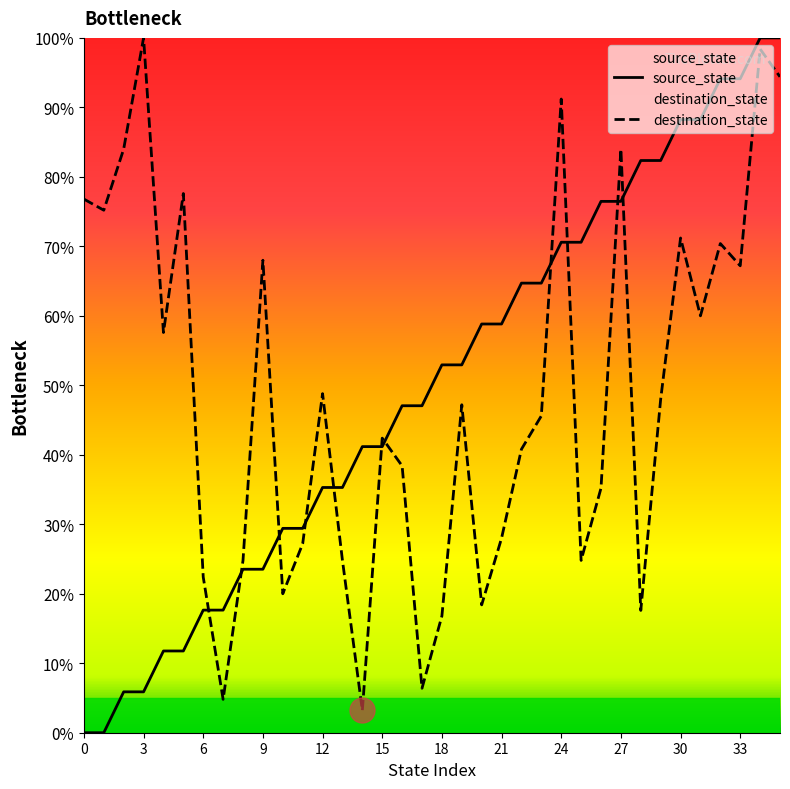

Which series changed the most between 3 and 13?

destination_state